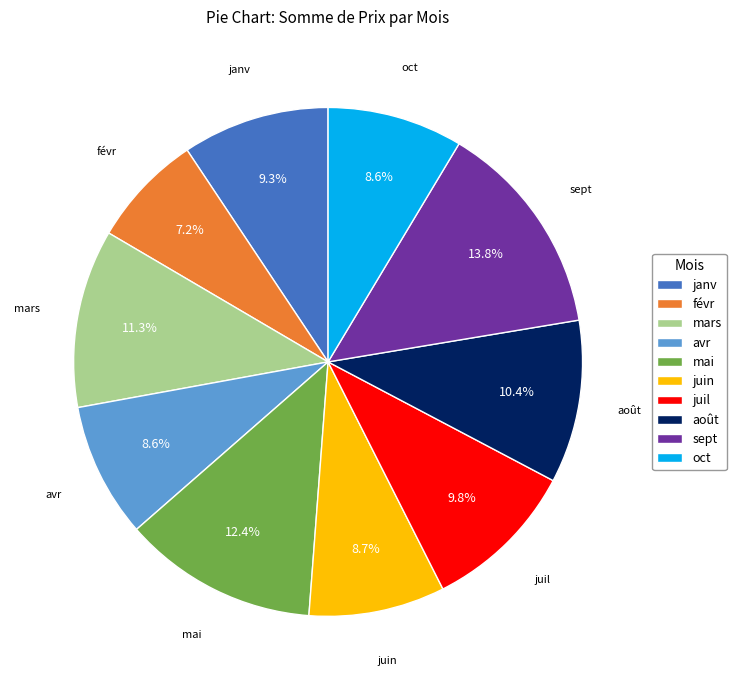

What is the ratio of the value at juil to the value at juin?

1.1